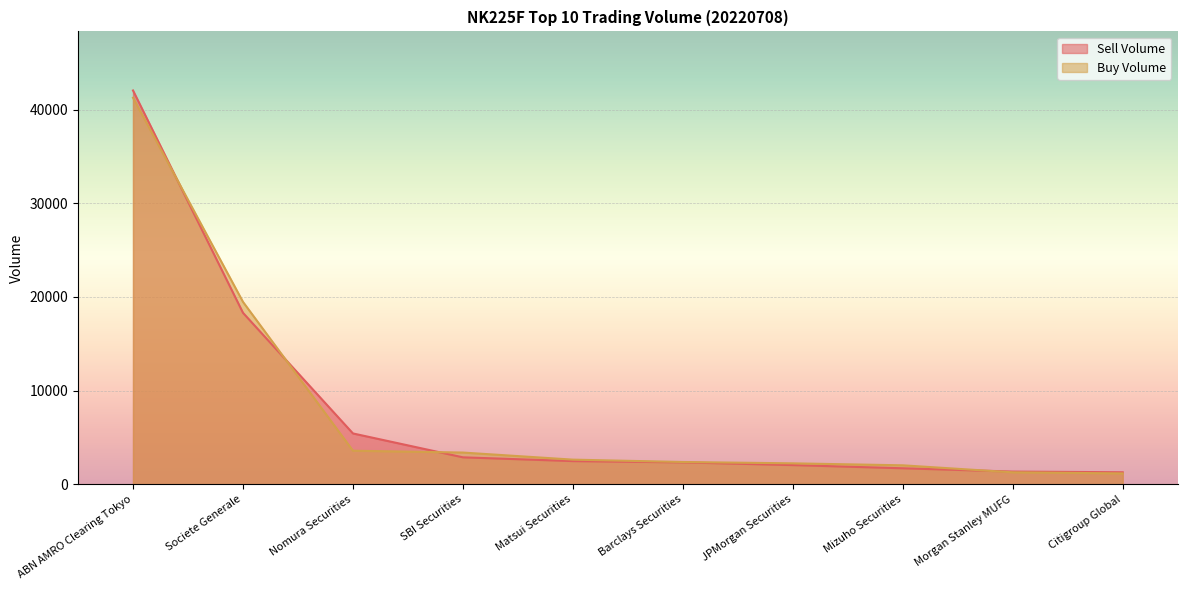

How many lines are shown in the chart?

2